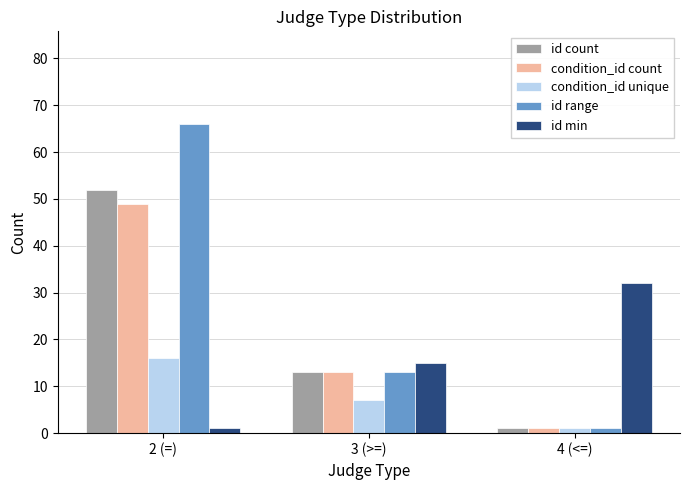

Reading right to left, what are all the values shown in this chart?

id count: 1	13	52
condition_id count: 1	13	49
condition_id unique: 1	7	16
id range: 1	13	66
id min: 32	15	1